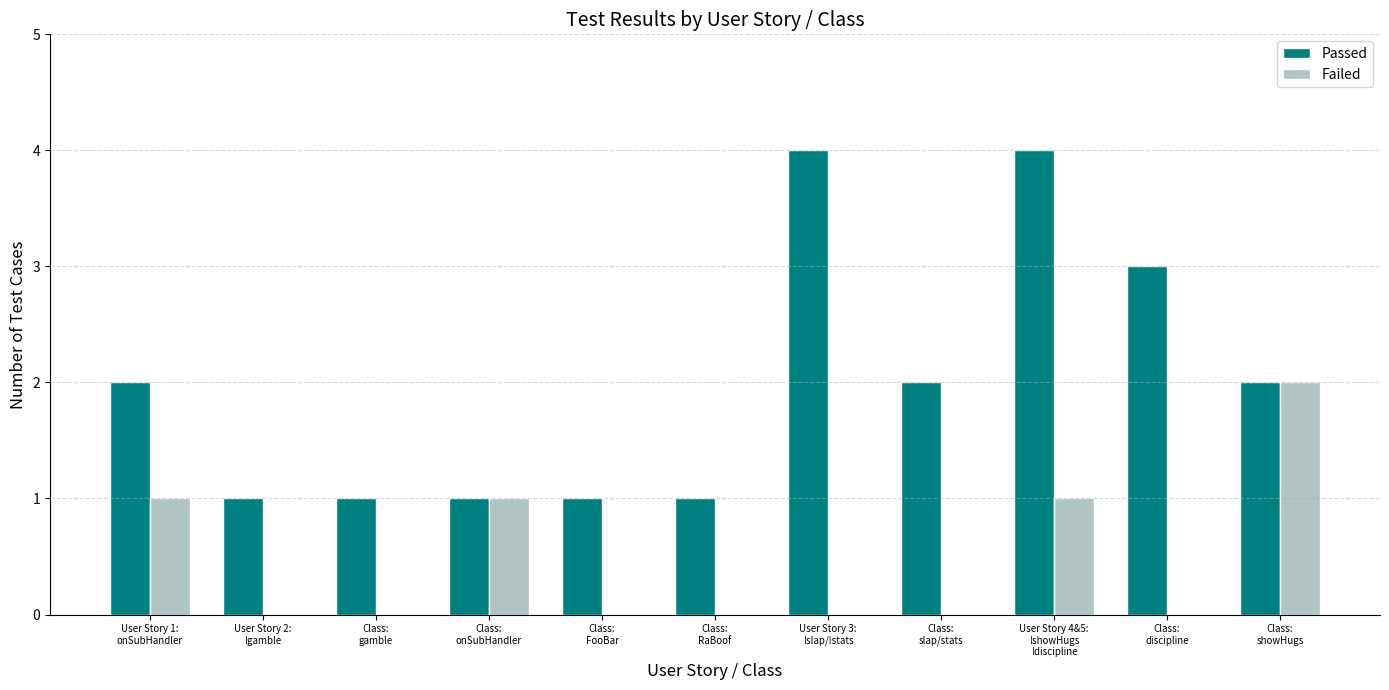

Count the number of data series in this chart.

2